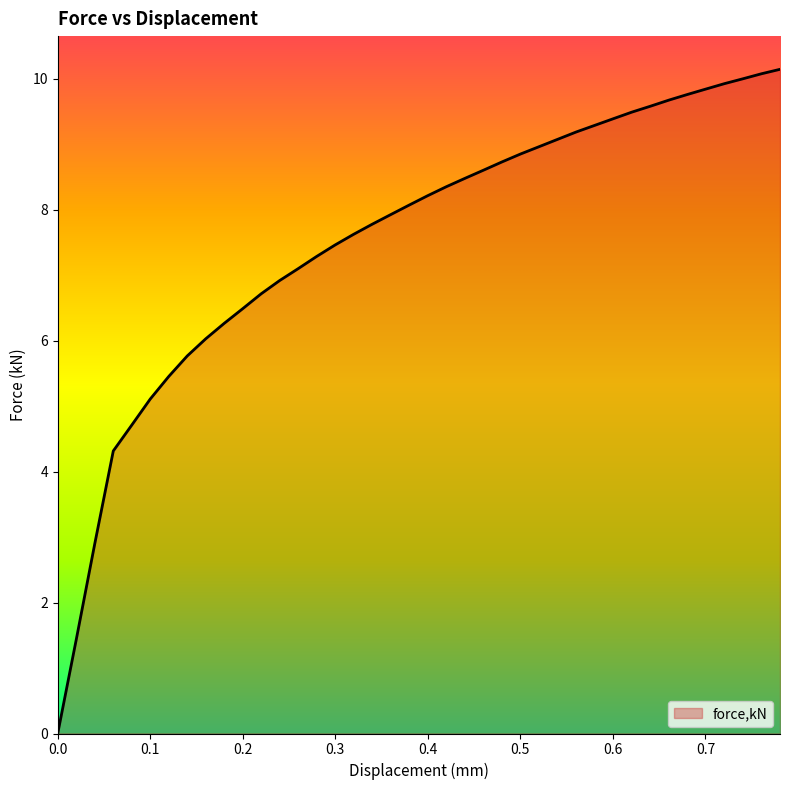

What is the difference between the maximum and minimum values?

10.1